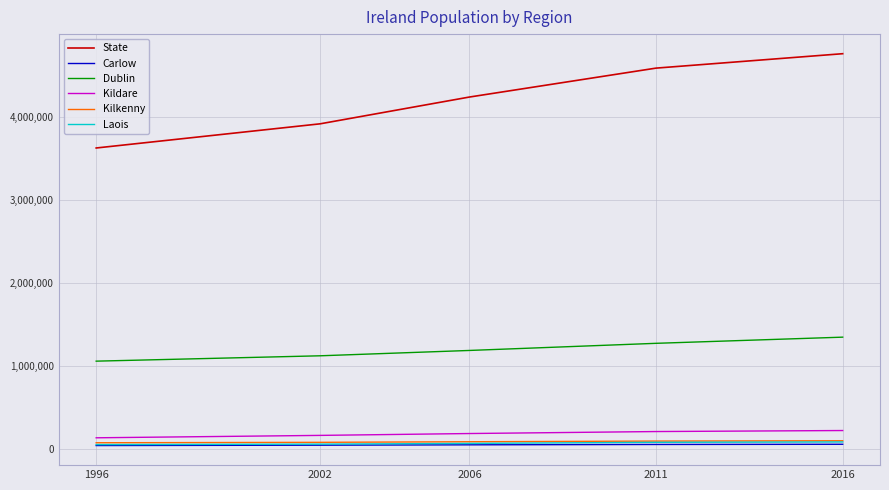

Which series has the largest range (max minus min)?

State